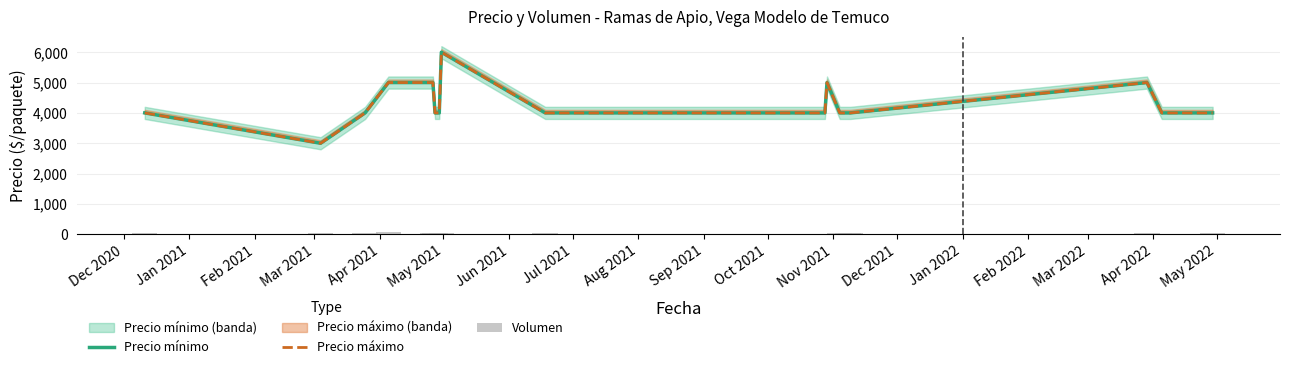

What is the sum of all Precio mínimo values?

86000